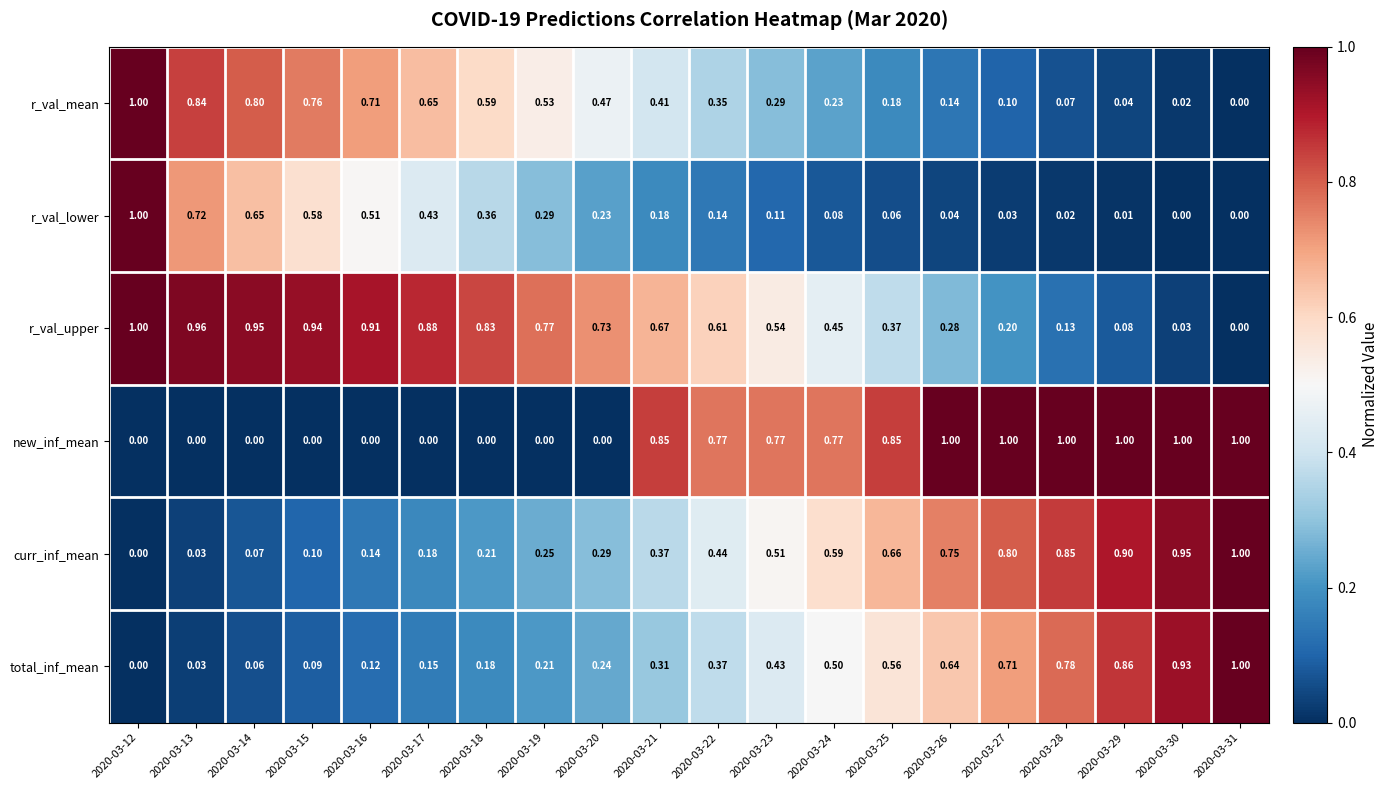

Which series has the largest total across all categories?

r_val_upper